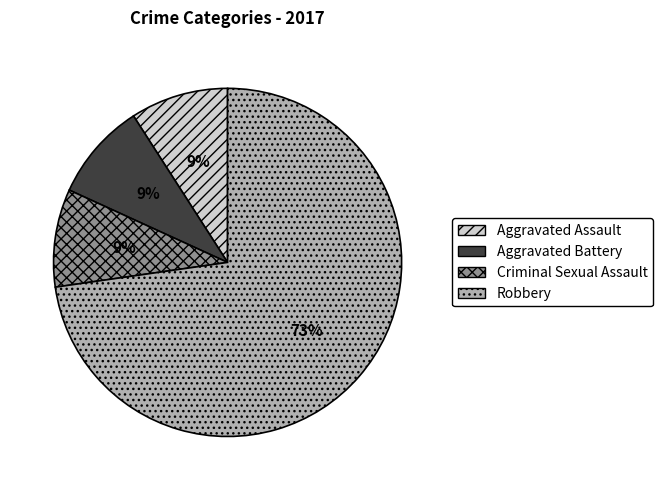

What percentage is the Aggravated Battery slice, to the nearest percent?

9%